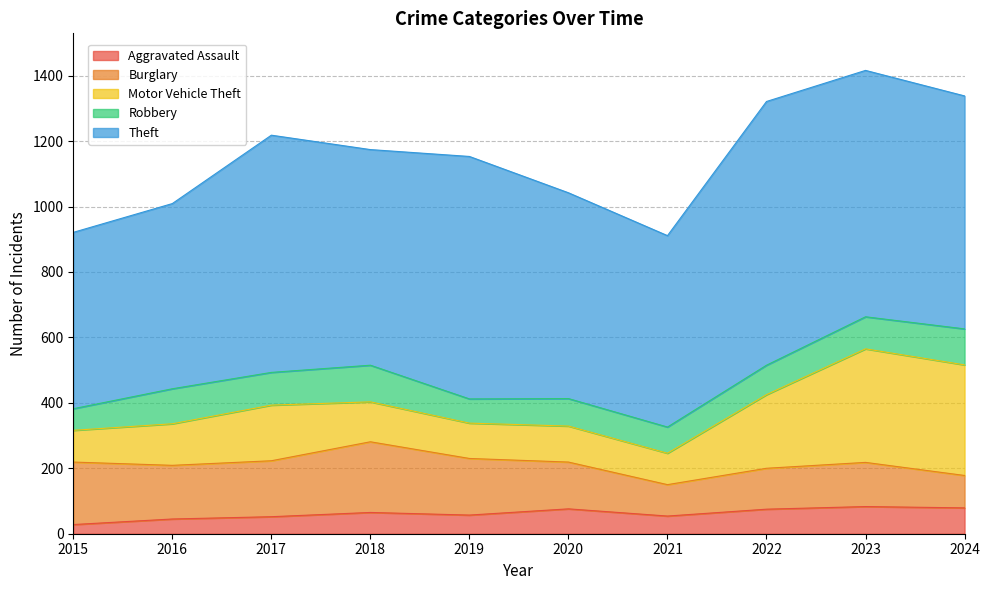

What is the highest value of the Motor Vehicle Theft series?

347